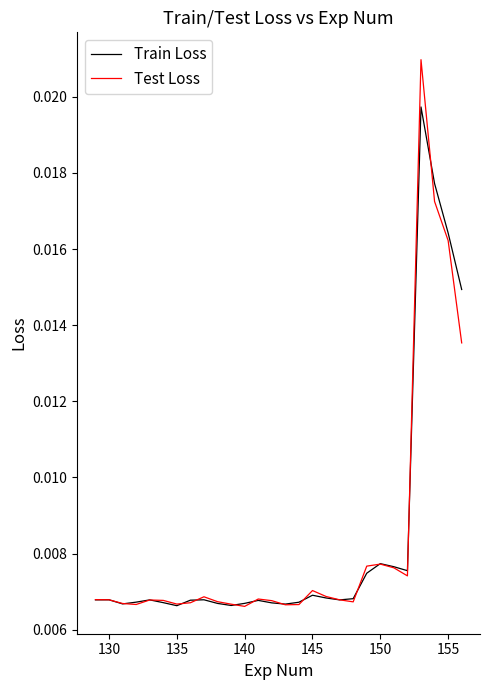

Which series has the widest spread of values?

Test Loss